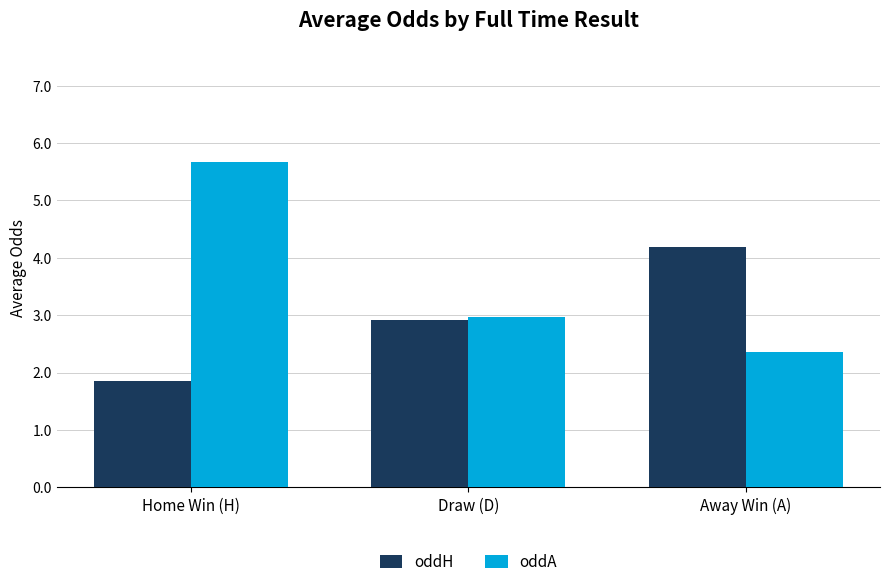

Between Draw (D) and Away Win (A), which series saw the biggest shift?

oddH